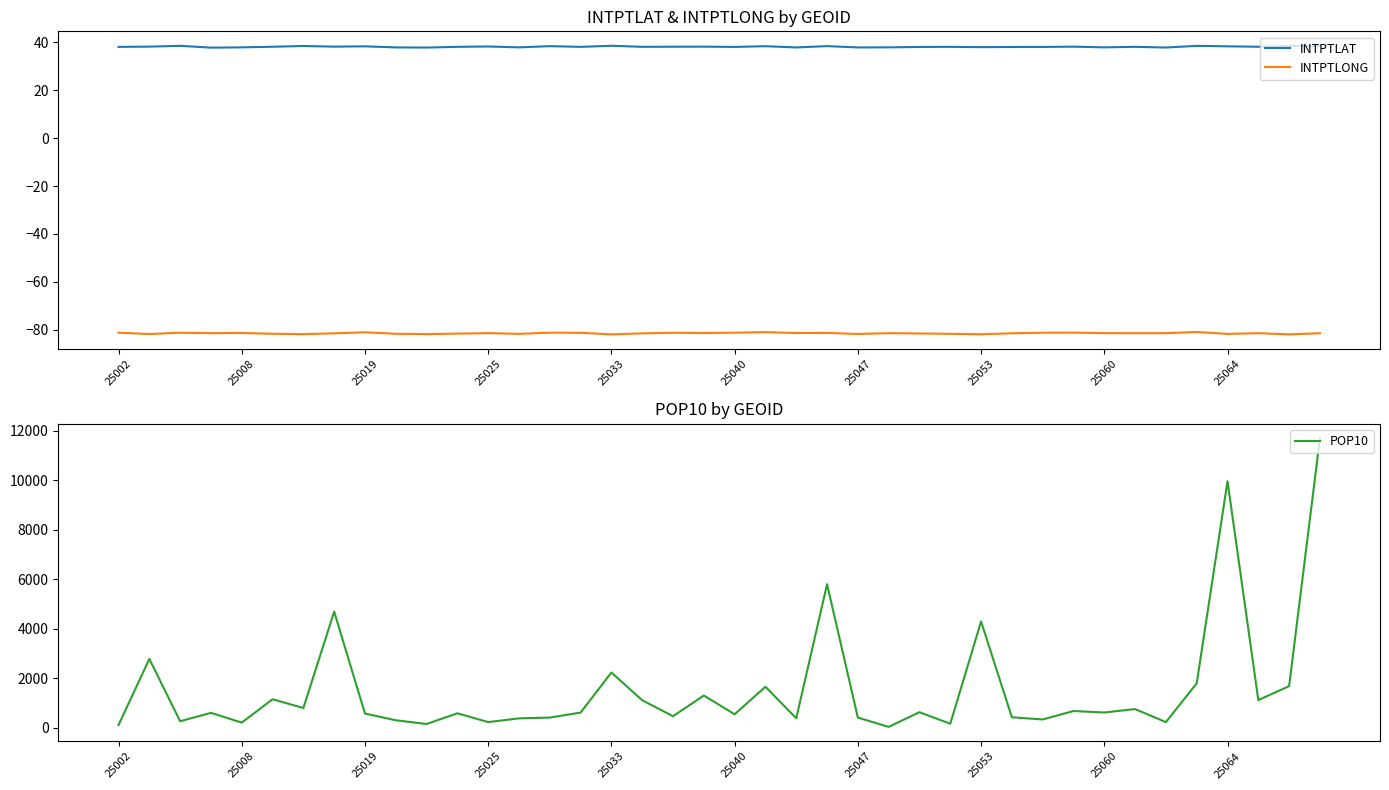

What is the minimum value shown in the chart?

-81.9